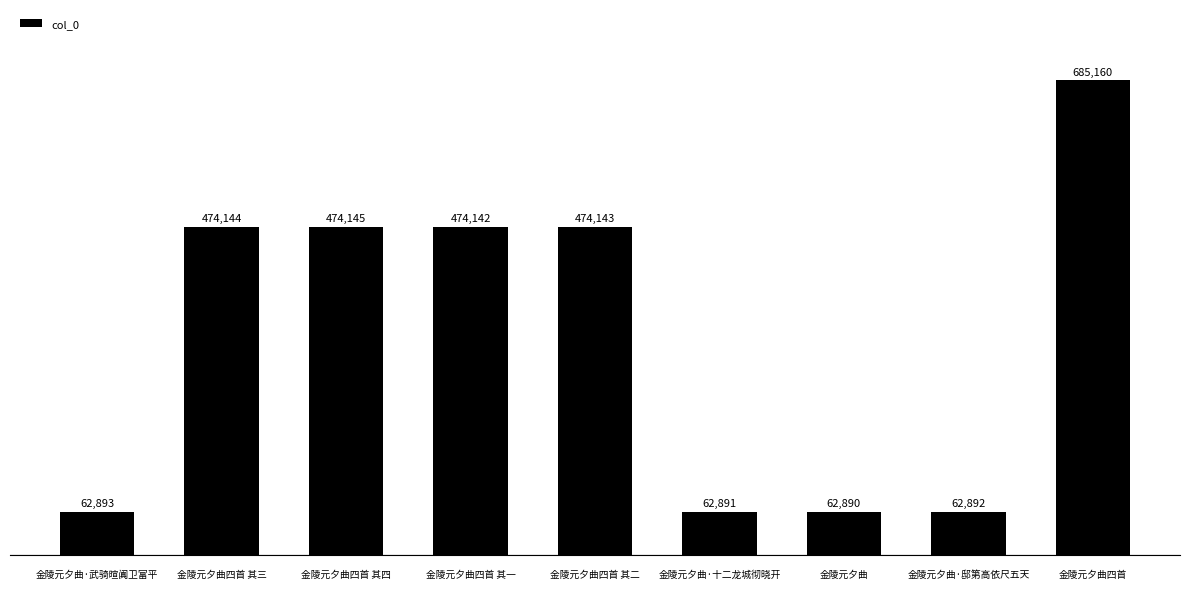

Rank the categories by value from highest to lowest.

金陵元夕曲四首, 金陵元夕曲四首 其四, 金陵元夕曲四首 其三, 金陵元夕曲四首 其二, 金陵元夕曲四首 其一, 金陵元夕曲·武骑暄阗卫富平, 金陵元夕曲·邸第高依尺五天, 金陵元夕曲·十二龙城彻晓开, 金陵元夕曲